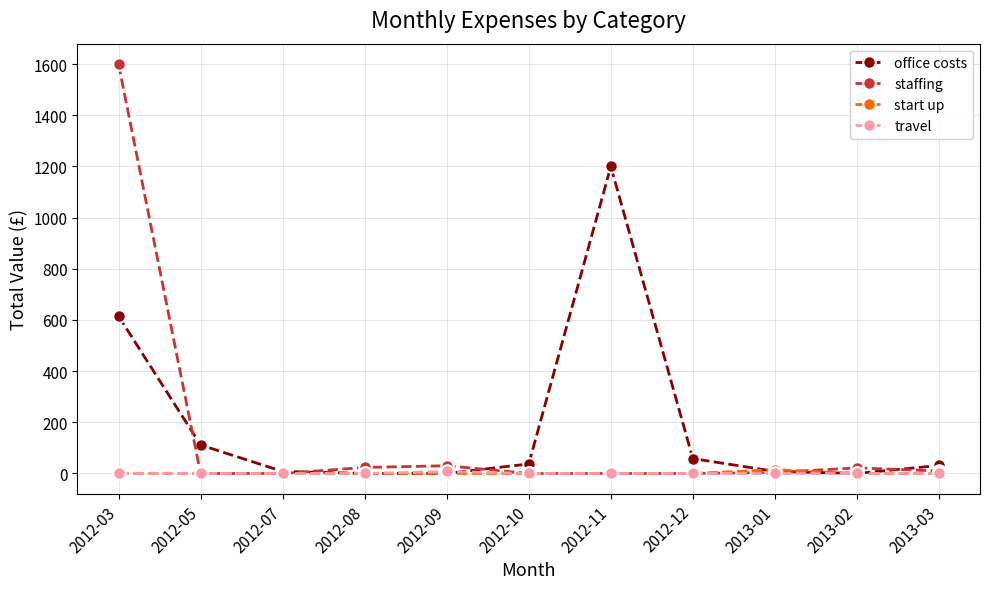

What is the label of the 8th point from the left?

2012-12